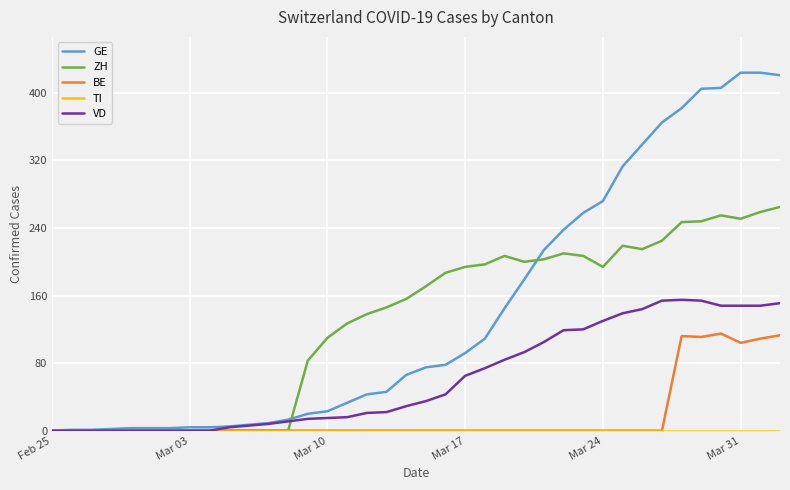

What is the maximum value shown in the chart?

424